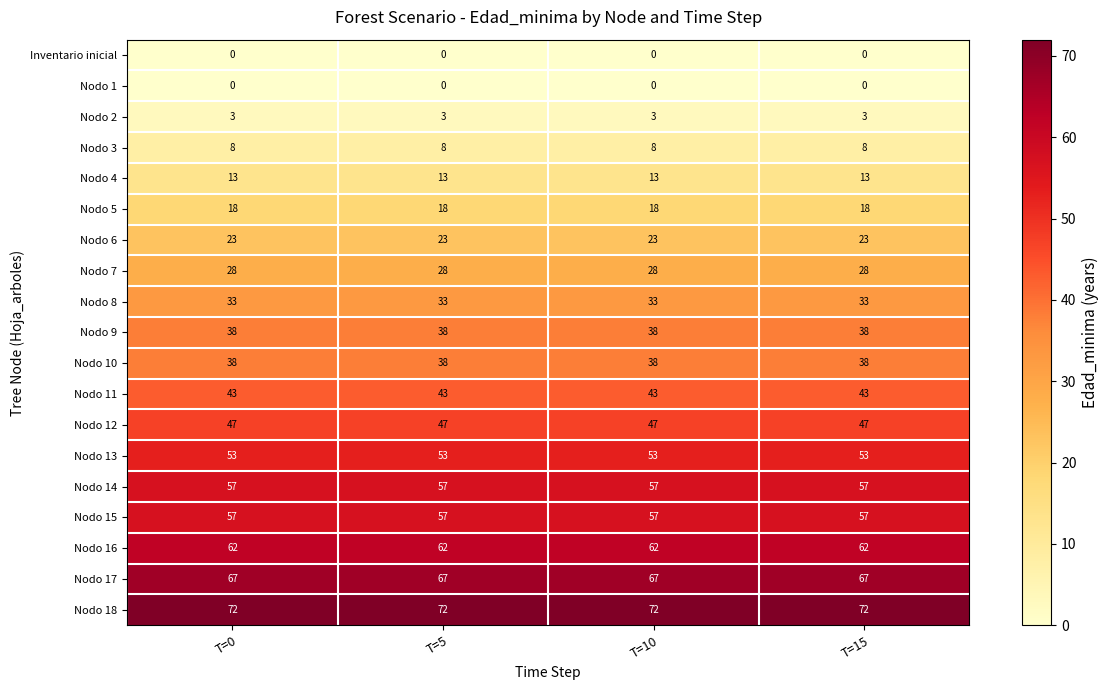

What is the difference between the highest and lowest values at T=0?

72